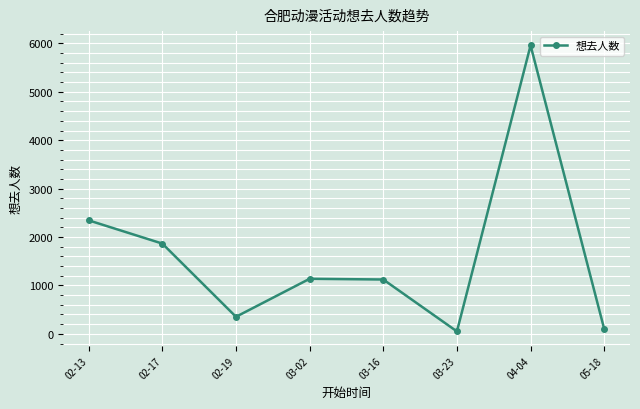

What is the ratio of the value at 02-17 to the value at 02-19?

5.3